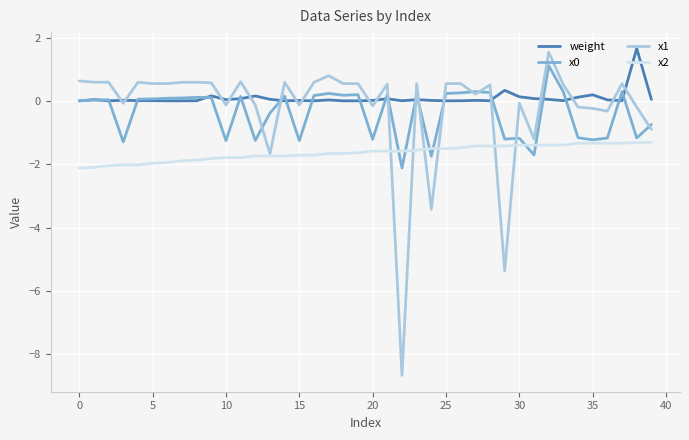

True or false: x2 and x0 intersect in this chart.

True